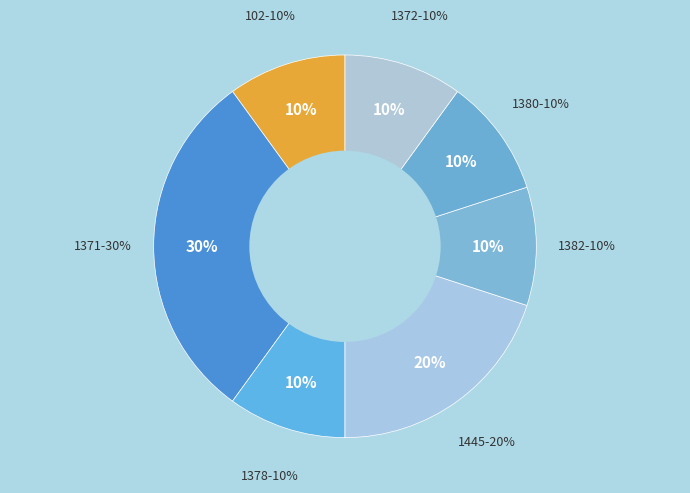

What is the change in value from 1445 to 1372?

-1